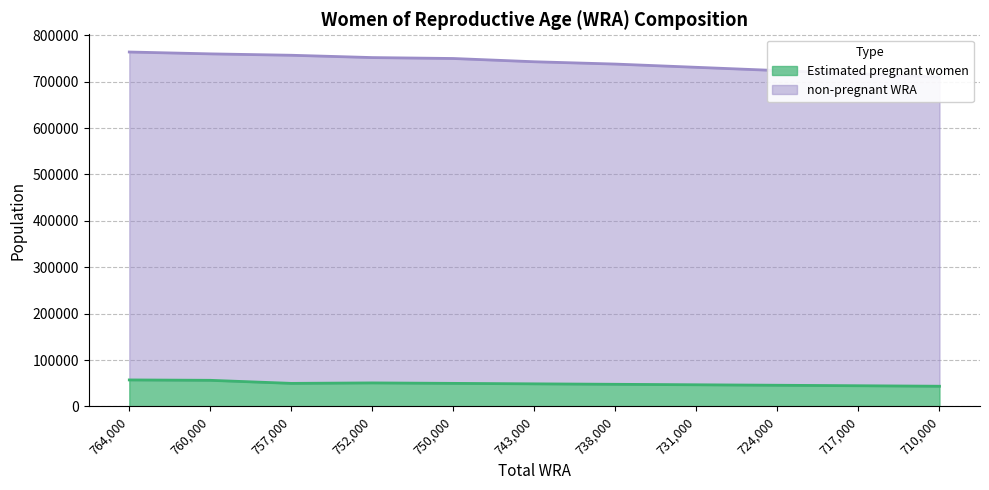

True or false: non-pregnant WRA and Estimated pregnant women intersect in this chart.

False